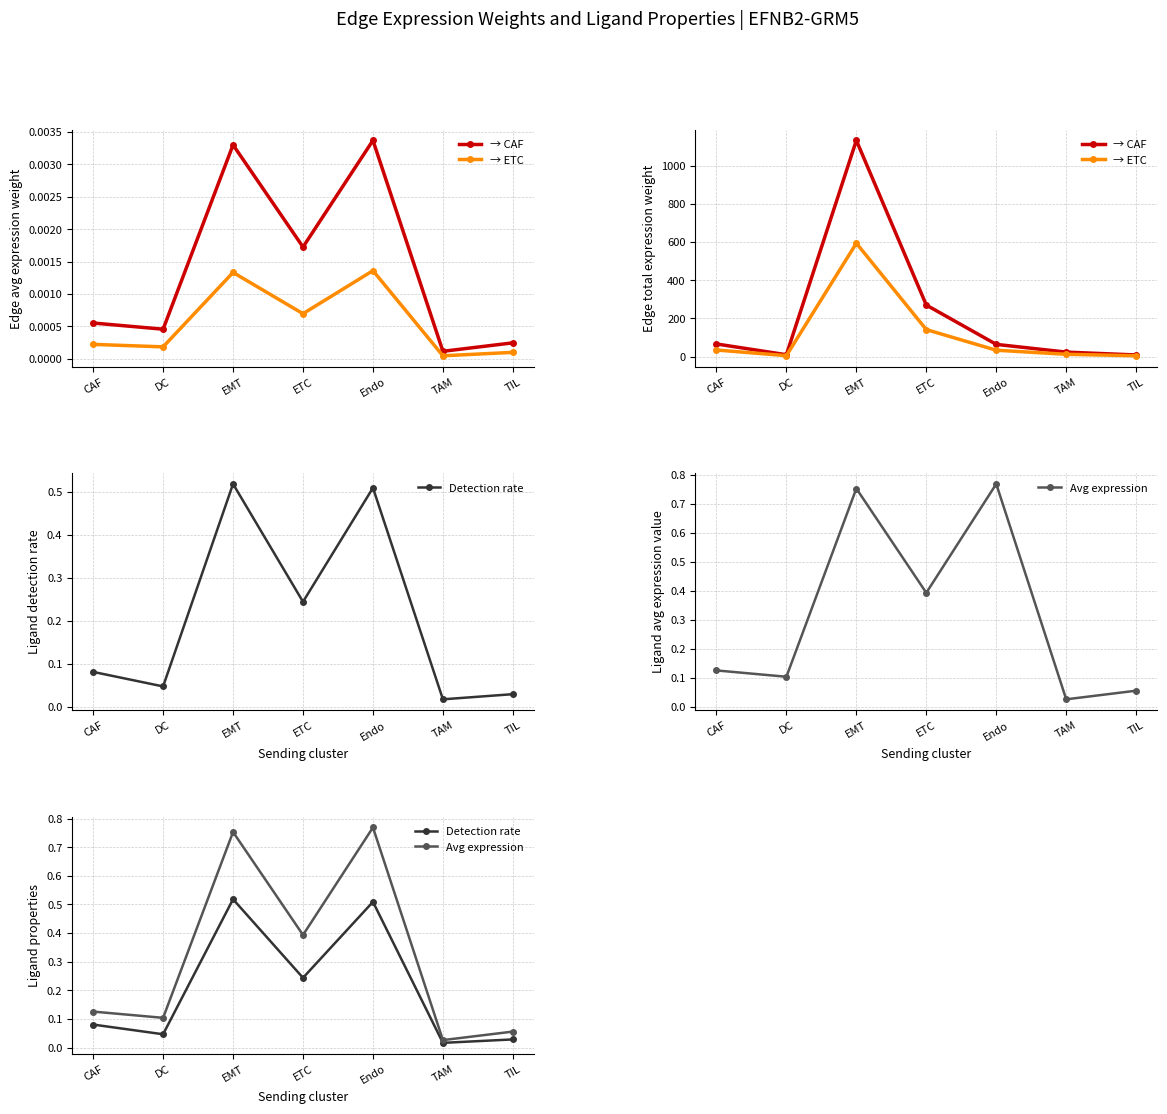

Which series changed the most between EMT and TIL?

→ CAF